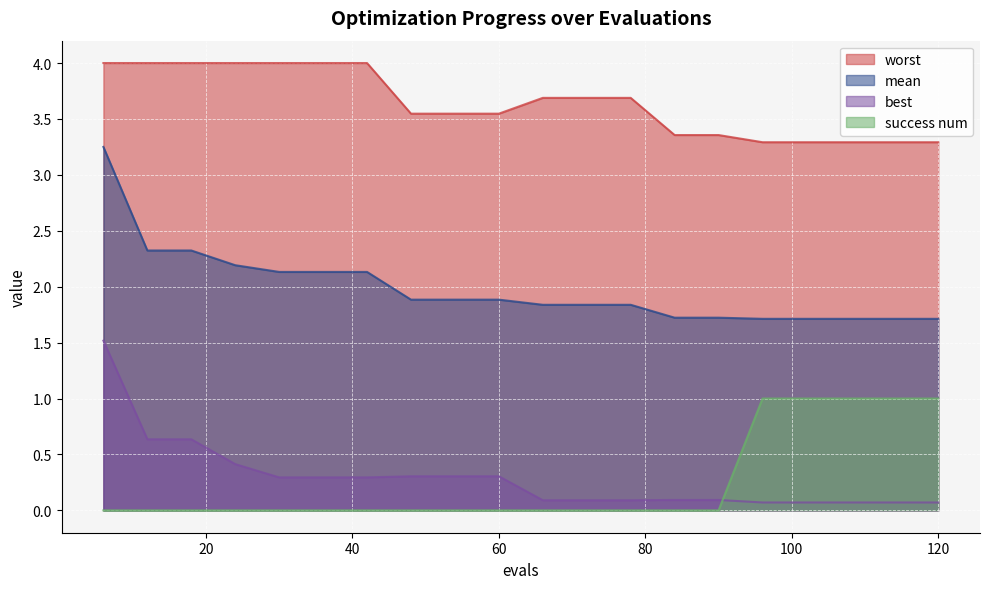

What is the approximate value of worst at 30?

4.0